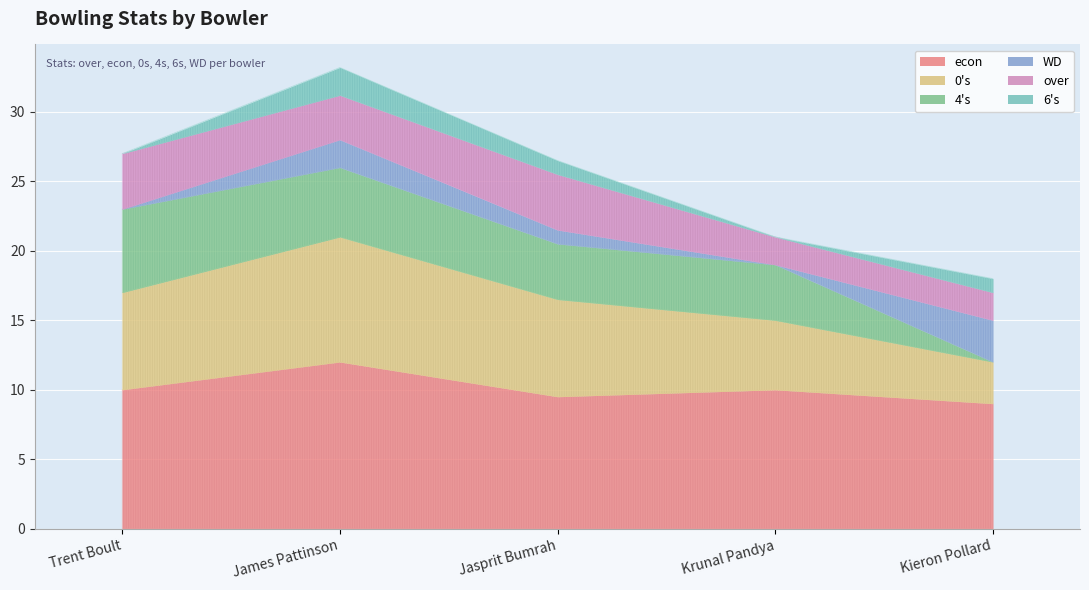

Which series has the largest total across all categories?

econ